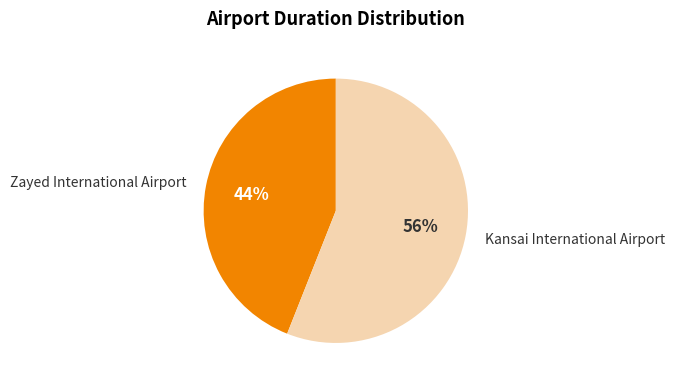

How many slices are in this pie chart?

2